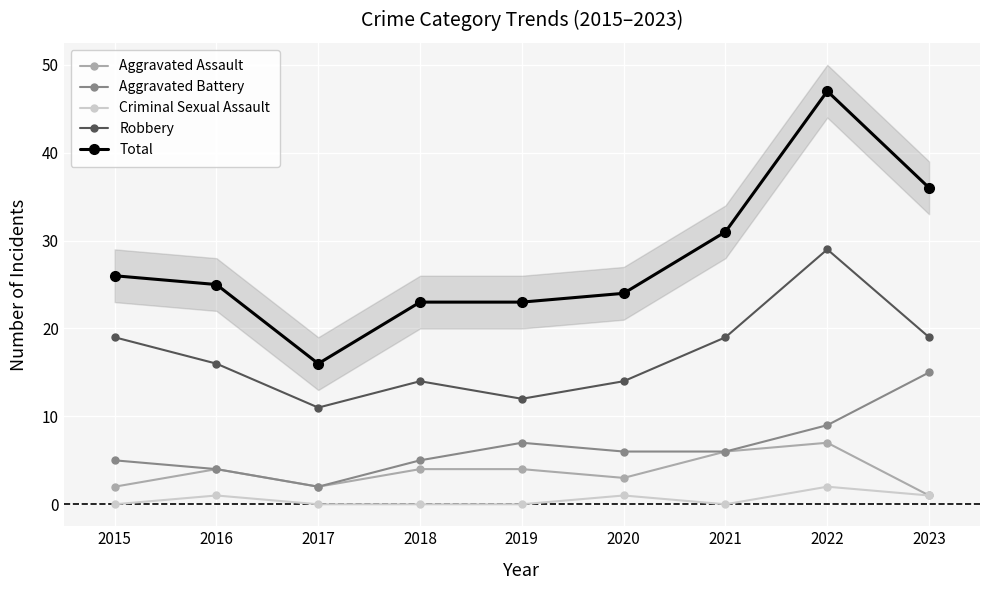

How many data points in Criminal Sexual Assault are above 0?

4